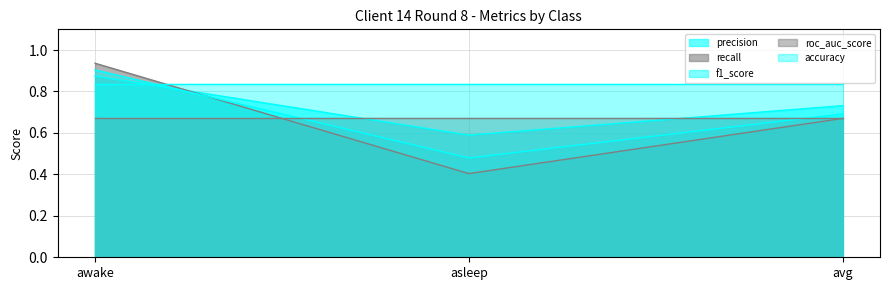

Count the number of categories in the chart.

3